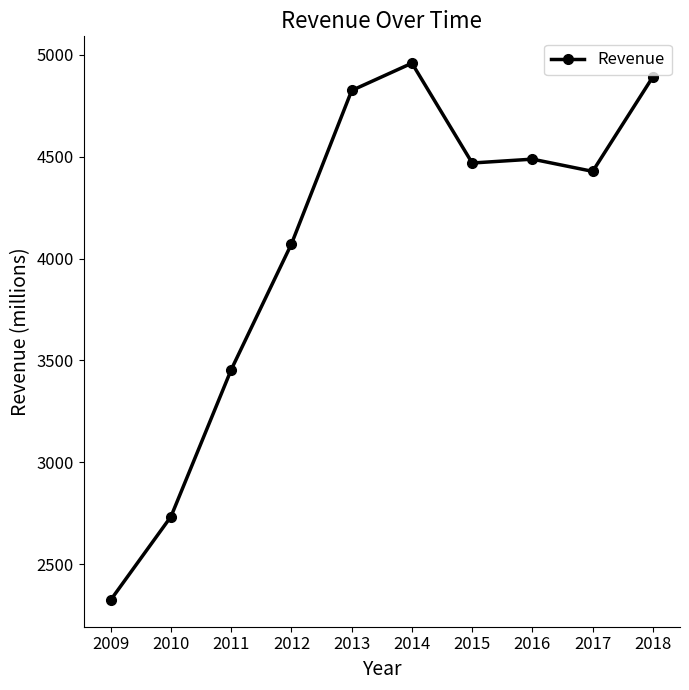

The chart shows a value of 1049 at 2014. True or false?

False